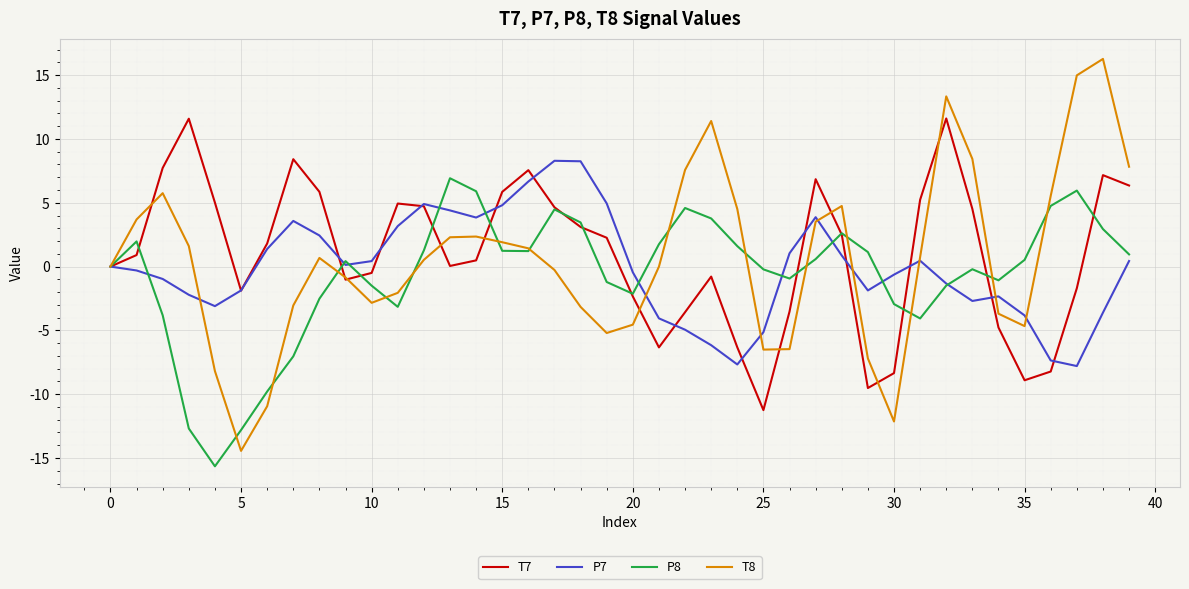

What is the maximum value shown in the chart?

16.3